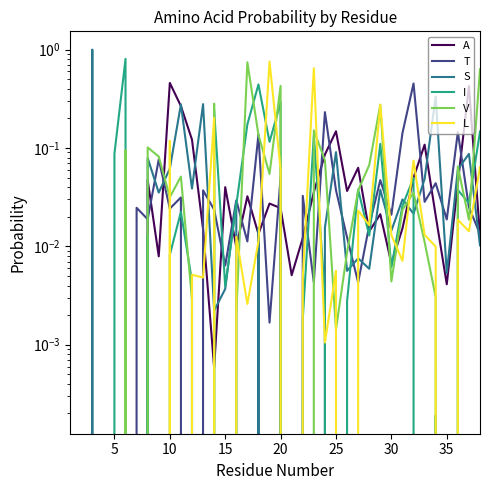

True or false: T and I cross at least once.

True